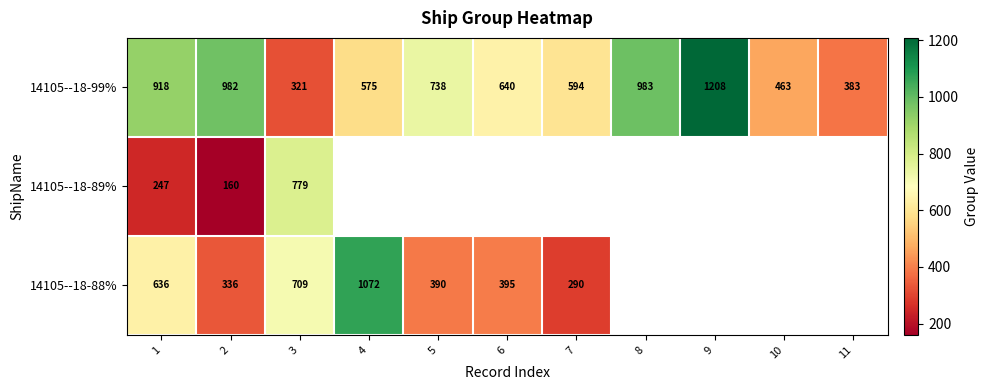

Rank the categories by 14105--18-99% value from lowest to highest.

3, 11, 10, 4, 7, 6, 5, 1, 2, 8, 9